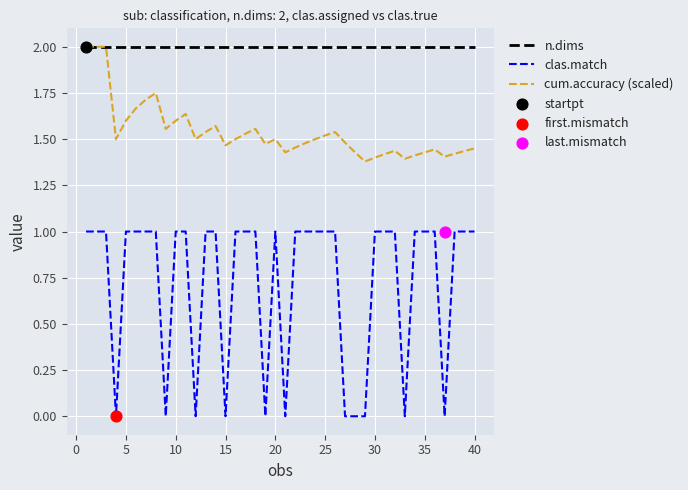

True or false: n.dims and clas.match intersect in this chart.

False